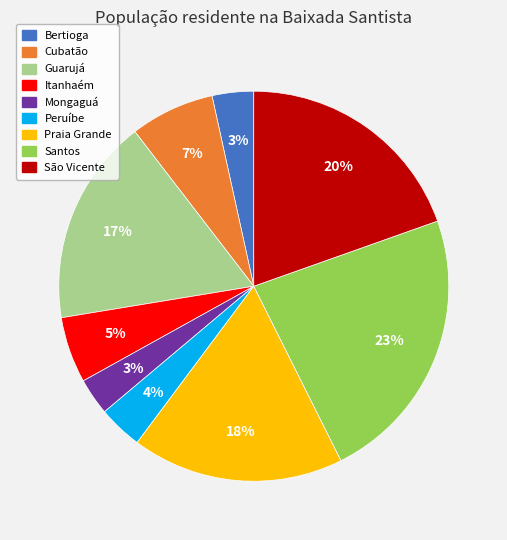

What percentage is the Guarujá slice, to the nearest percent?

17%